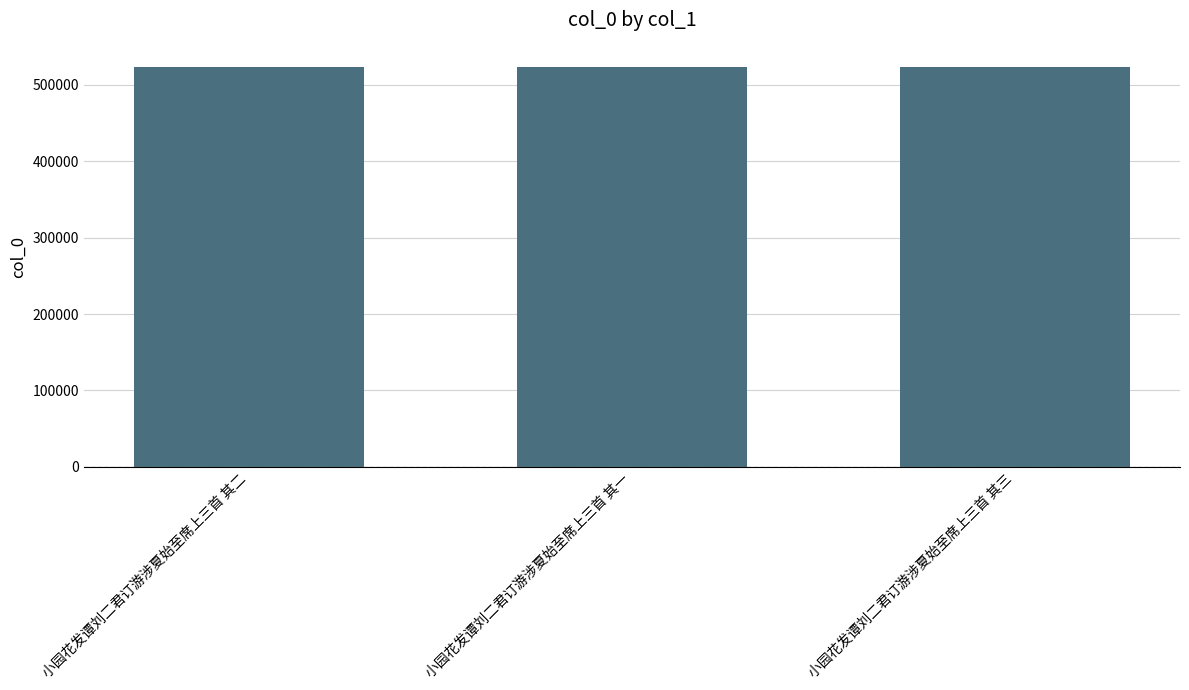

The chart shows a value of 523563 at 小园花发谭刘二君订游涉夏始至席上三首 其二. True or false?

True